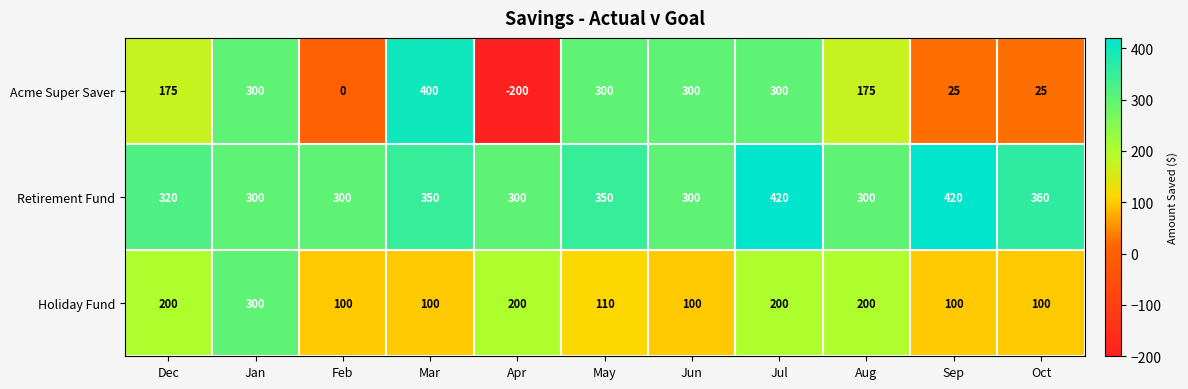

What is the minimum value shown in the chart?

-200